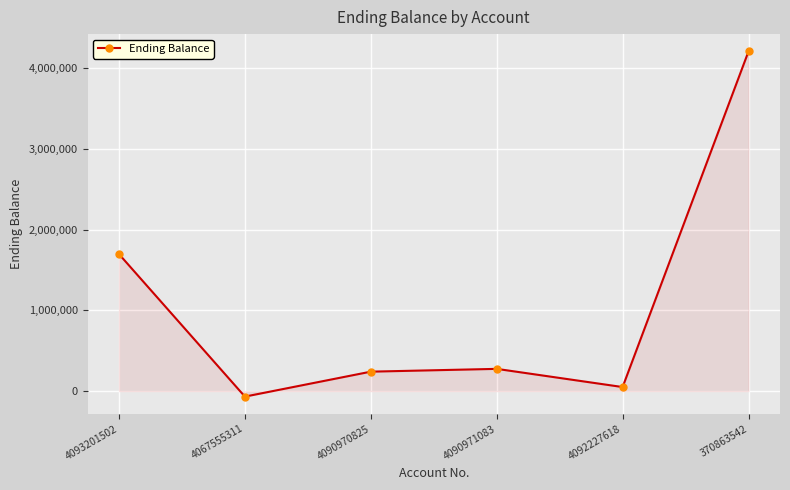

Reading left to right, transcribe all the data shown in this chart.

1696879.0	-68460.0	240739.0	275359.0	49999.0	4209056.0